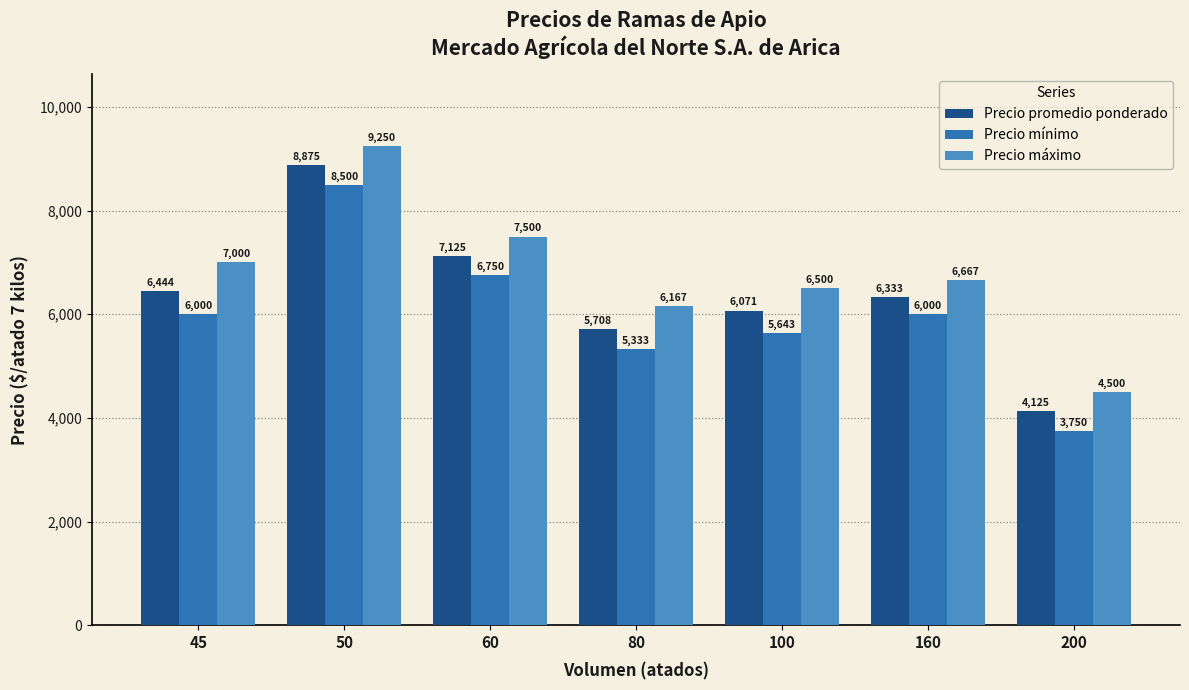

What is the value of the Precio máximo bar at the 3rd from the left?

7500